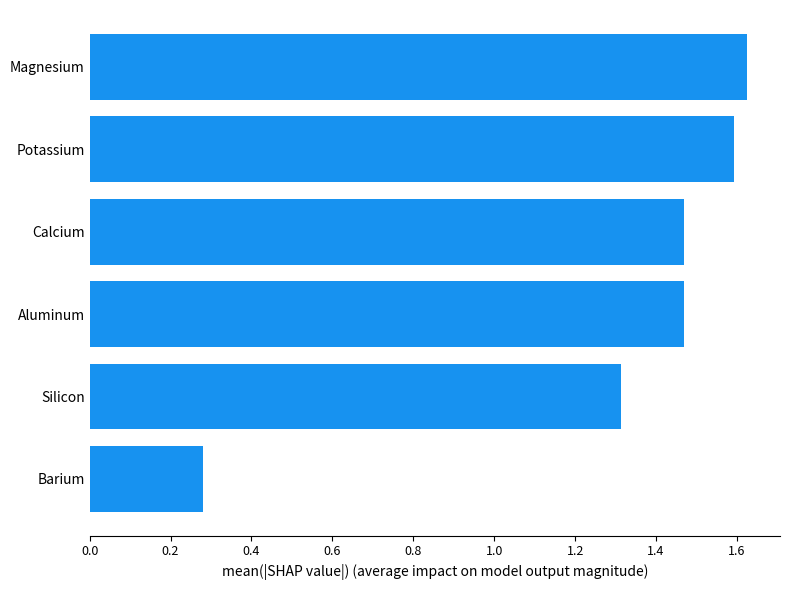

Which category has the lowest value across all series?

Barium